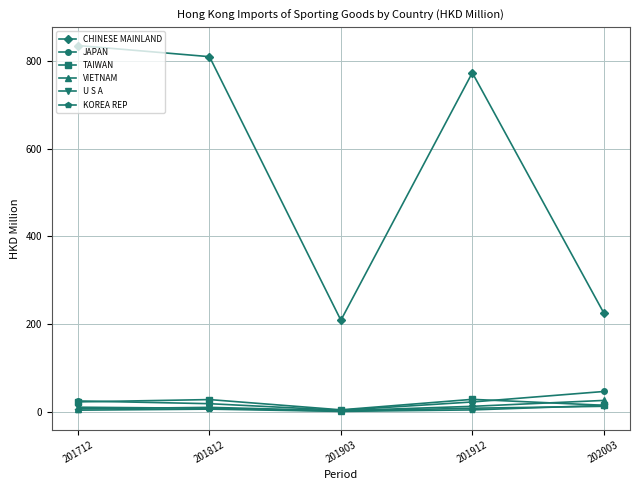

Is the value of CHINESE MAINLAND at 201712 greater than the value of VIETNAM at 201903?

Yes